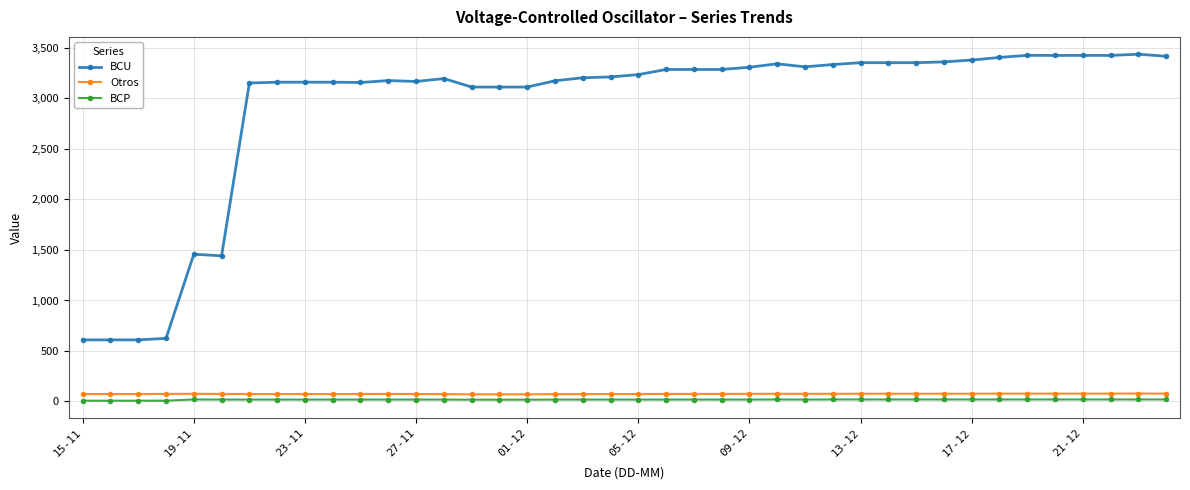

Which series has the widest spread of values?

BCU